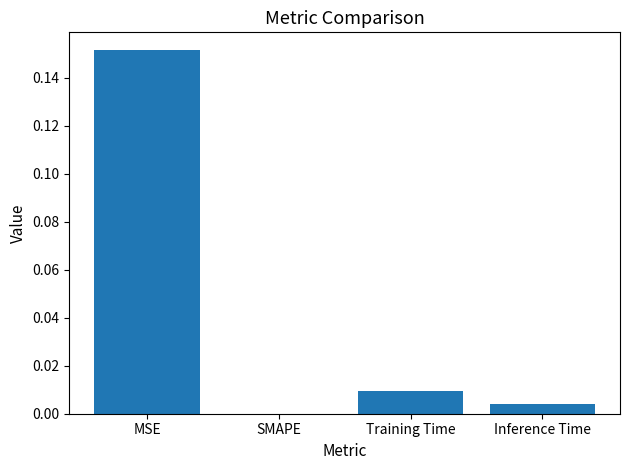

The chart shows a value of 0.0 at SMAPE. True or false?

True